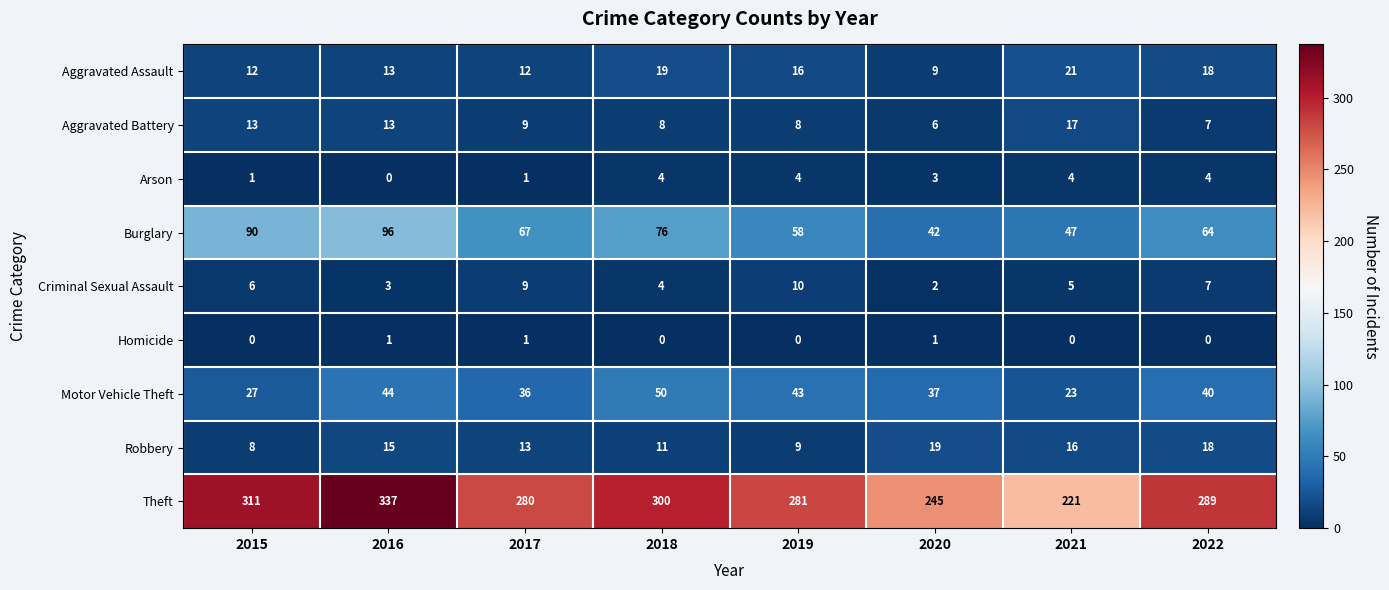

What is the sum of all Criminal Sexual Assault values?

46